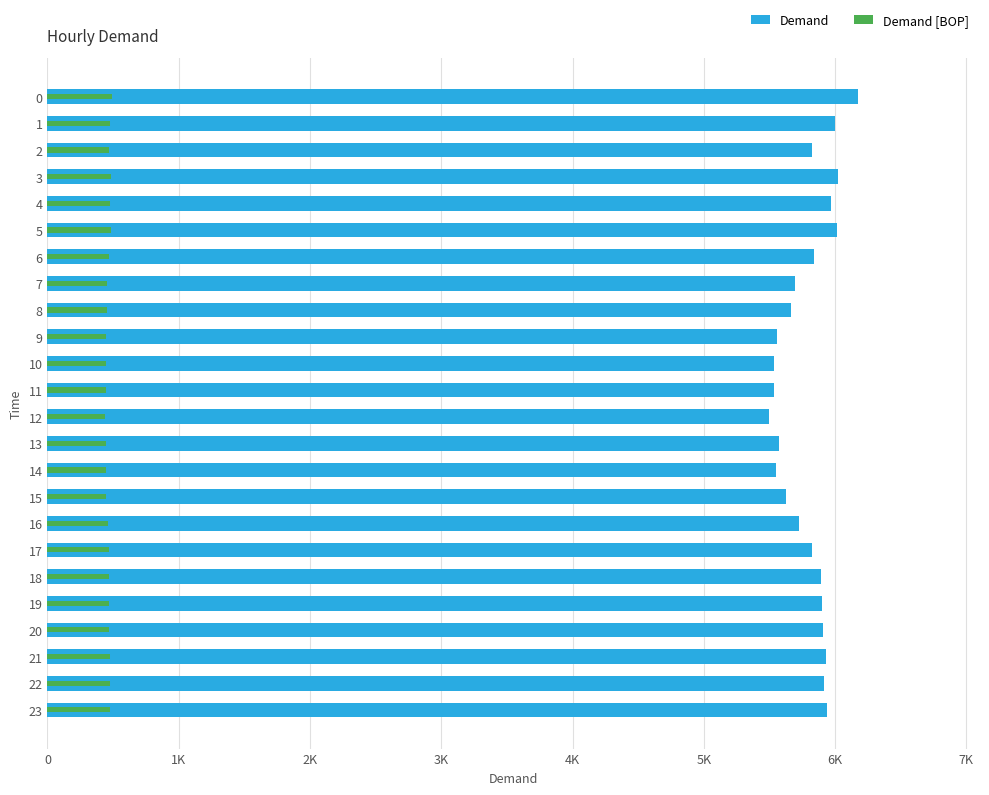

Rank the series by their maximum value, from highest to lowest.

Demand, Demand [BOP]